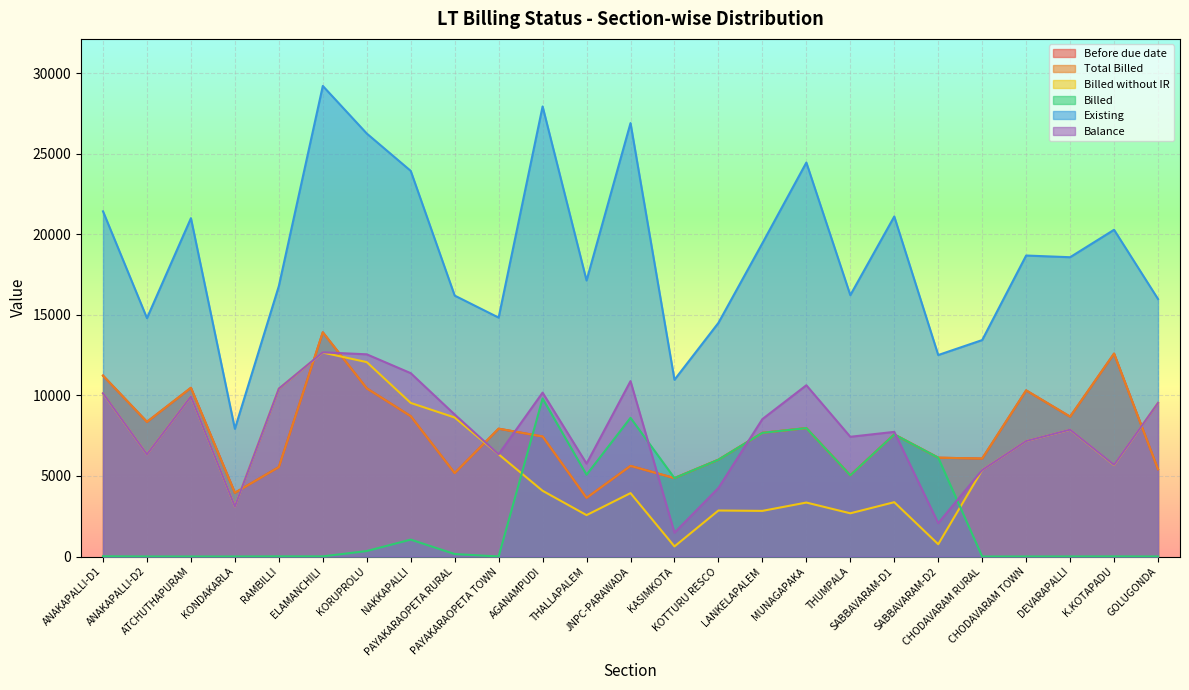

What is the difference between the maximum and minimum values in the Existing series?

21285